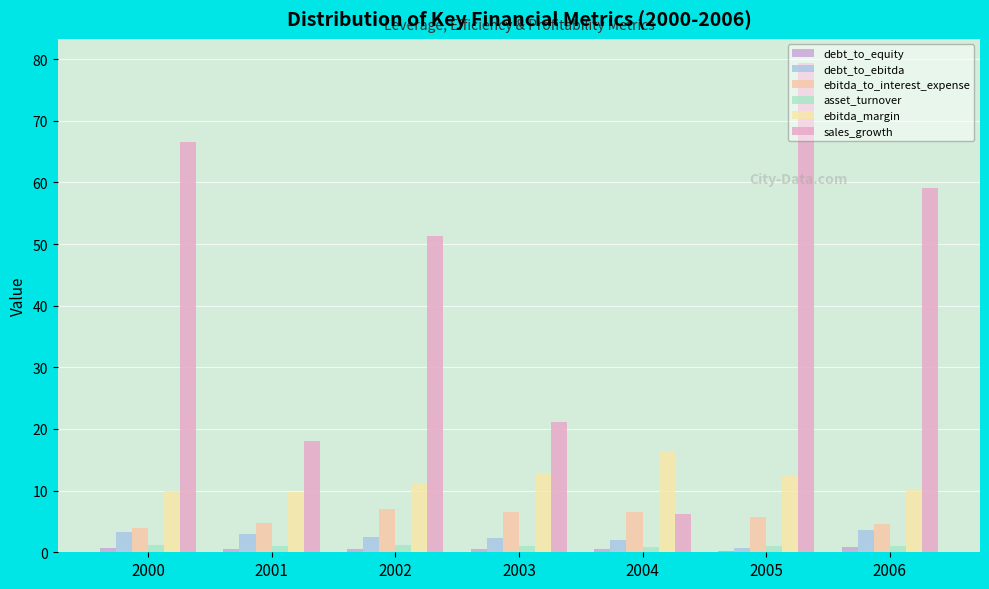

At which category does the chart reach its peak across all series?

2005